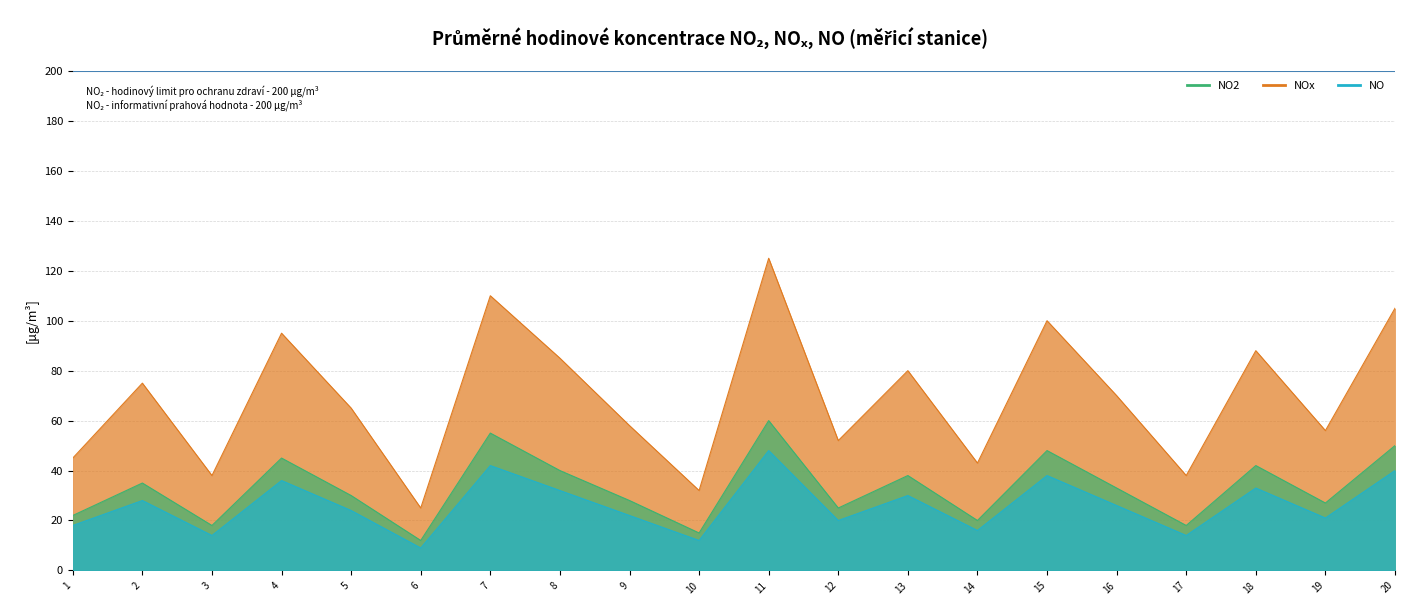

Is it true that NOx equals 62 at 1?

False